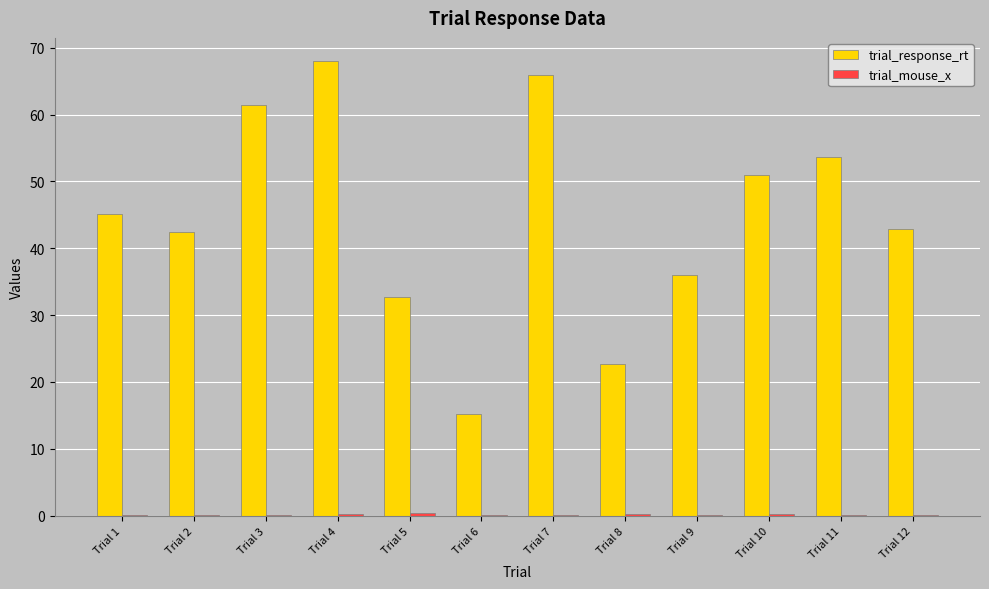

How many groups of bars are there?

12